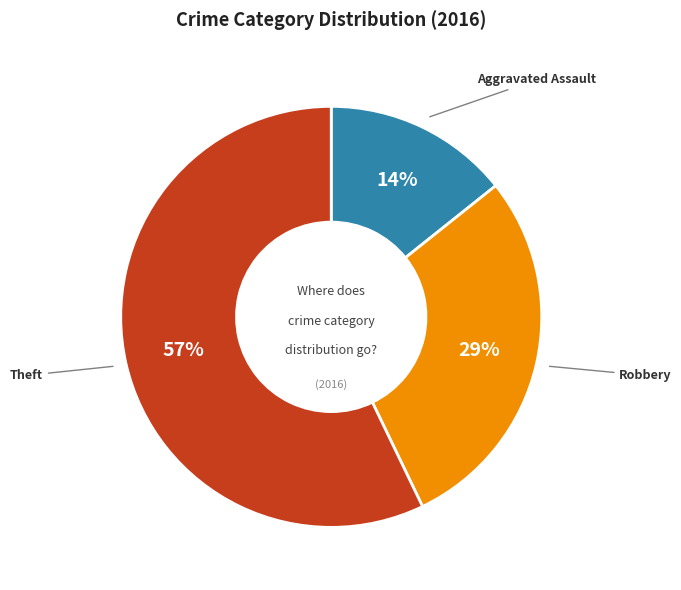

Is there a majority slice in this chart?

Yes